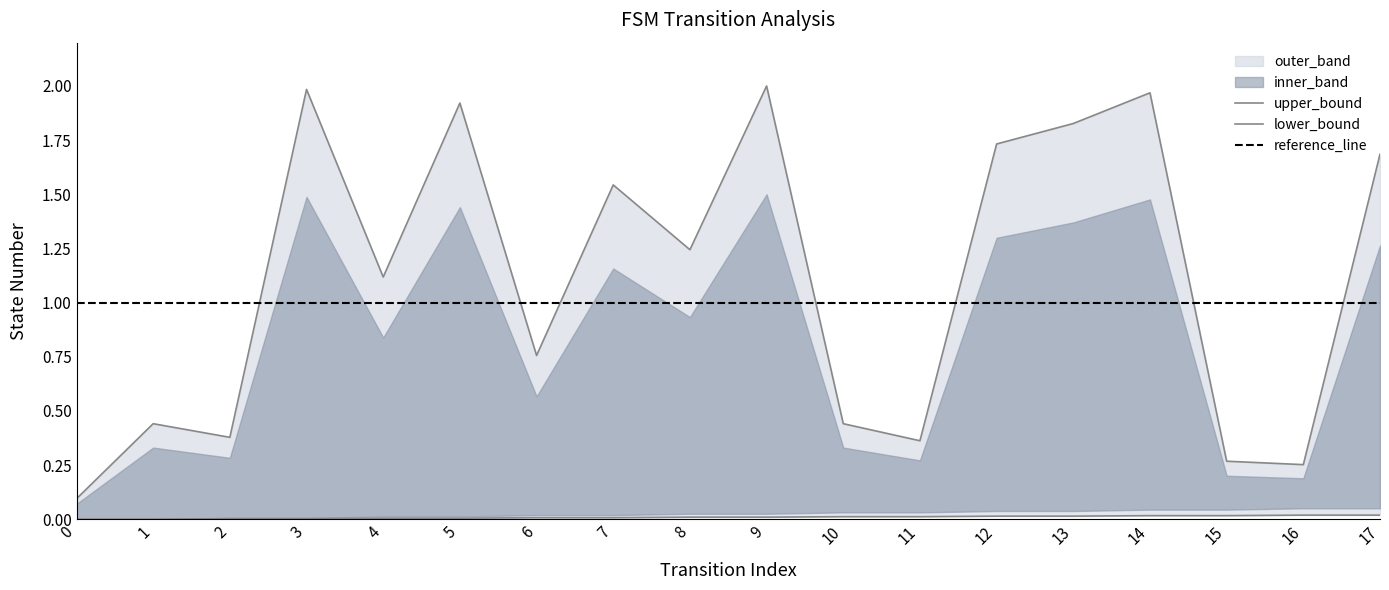

Reading left to right, transcribe all the data shown in this chart.

source_state: 0=0.0	1=0.0	2=0.0	3=0.0	4=0.0	5=0.0	6=0.0	7=0.0	8=0.0	9=0.0	10=0.0	11=0.0	12=0.0	13=0.0	14=0.0	15=0.0	16=0.0	17=0.0
destination_state: 0=0.1	1=0.4	2=0.4	3=2.0	4=1.1	5=1.9	6=0.8	7=1.5	8=1.2	9=2.0	10=0.4	11=0.4	12=1.7	13=1.8	14=2.0	15=0.3	16=0.3	17=1.7